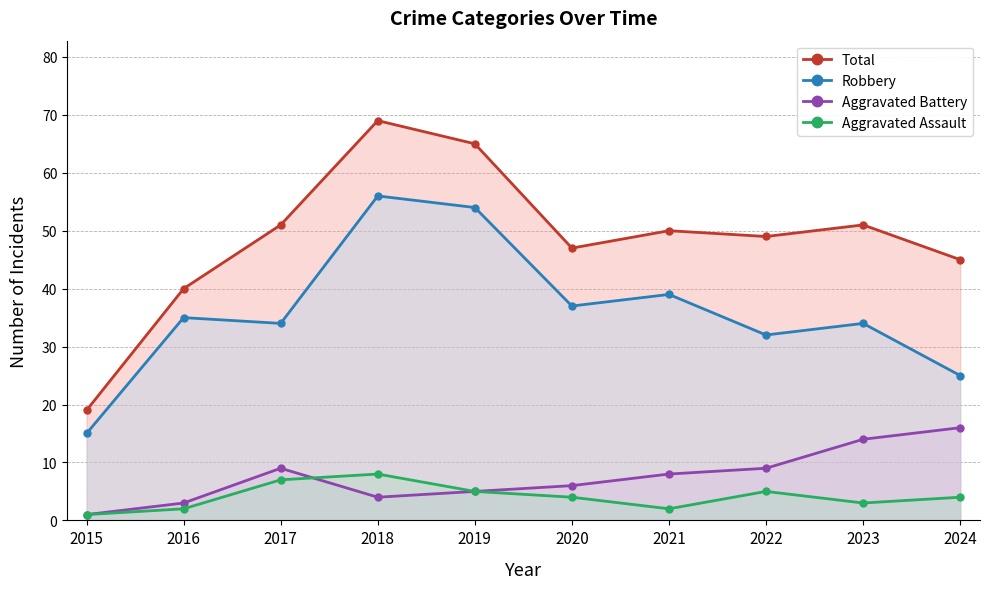

Reading left to right, list all the values displayed in this chart.

Total: 2015=19	2016=40	2017=51	2018=69	2019=65	2020=47	2021=50	2022=49	2023=51	2024=45
Robbery: 2015=15	2016=35	2017=34	2018=56	2019=54	2020=37	2021=39	2022=32	2023=34	2024=25
Aggravated Battery: 2015=1	2016=3	2017=9	2018=4	2019=5	2020=6	2021=8	2022=9	2023=14	2024=16
Aggravated Assault: 2015=1	2016=2	2017=7	2018=8	2019=5	2020=4	2021=2	2022=5	2023=3	2024=4